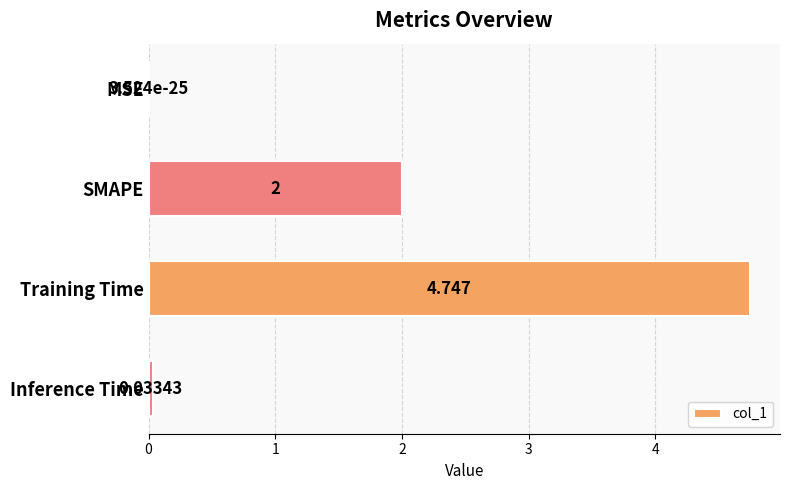

At which category does the chart reach its peak across all series?

Training Time